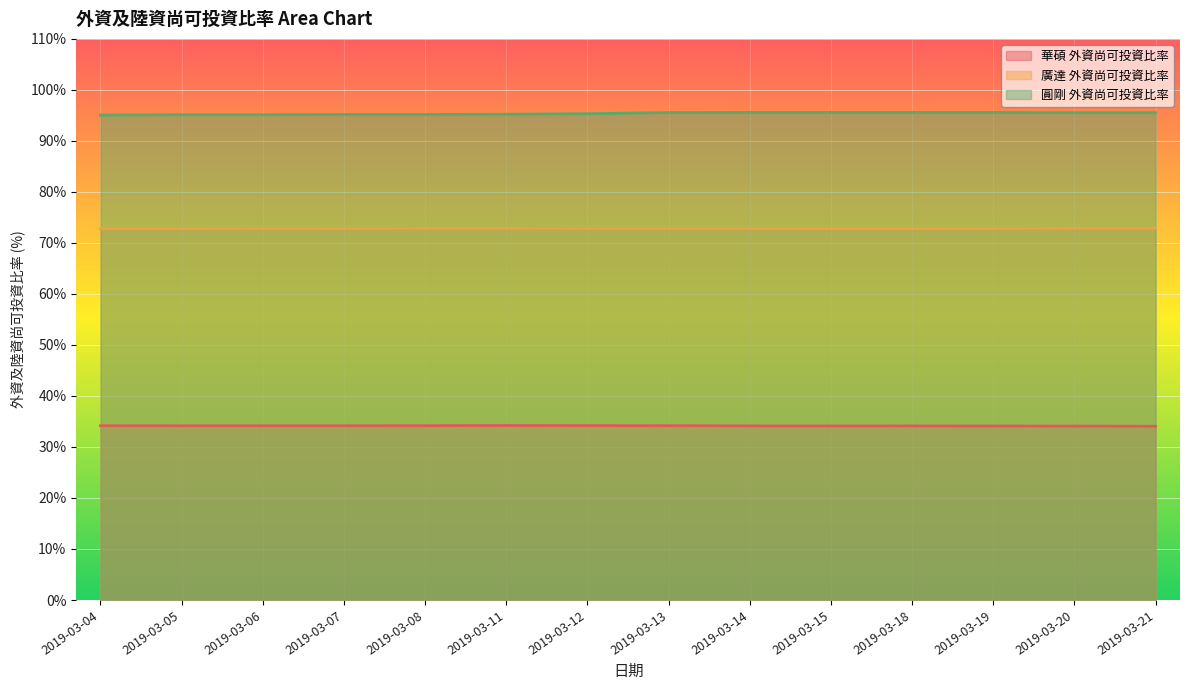

What is the sum of the 華碩 外資尚可投資比率 values at 2019-03-08 and 2019-03-18?

68.3